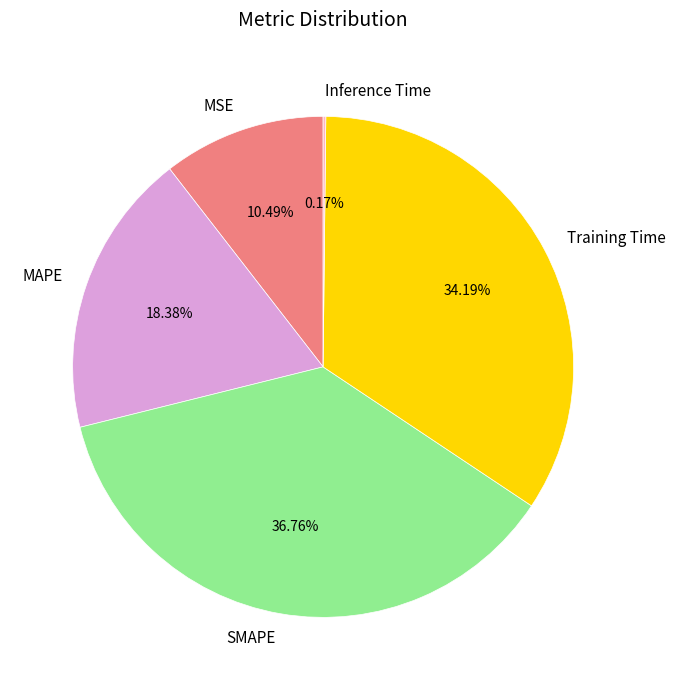

To the nearest percent, what portion does Training Time represent?

34%